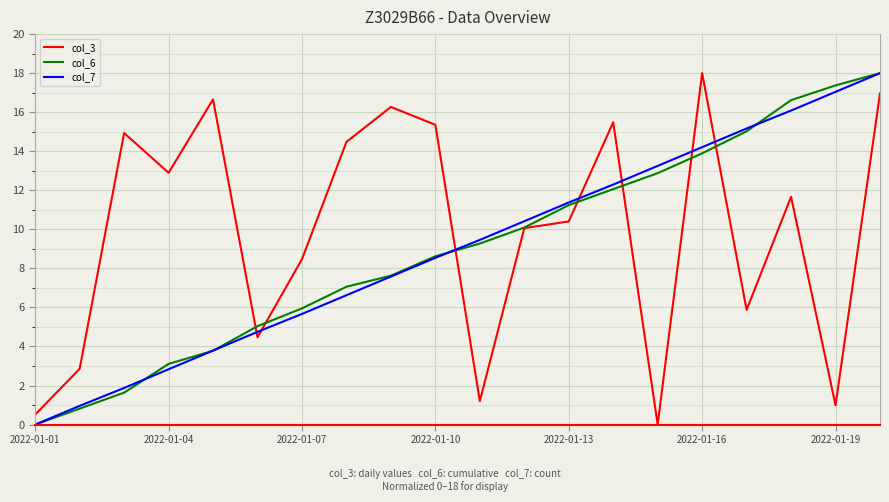

What is the maximum value shown in the chart?

18.0